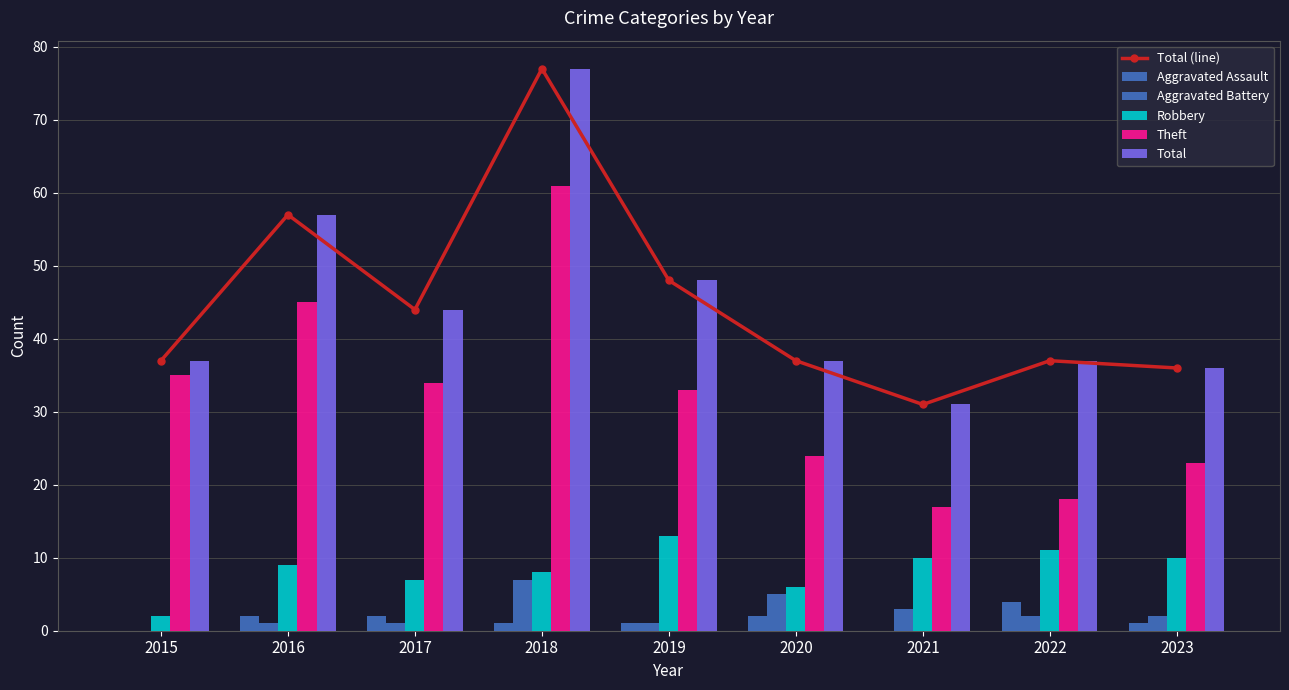

Reading left to right, extract all data points from this chart.

Total (line): 37	57	44	77	48	37	31	37	36
Aggravated Assault: 0	2	2	1	1	2	0	4	1
Aggravated Battery: 0	1	1	7	1	5	3	2	2
Robbery: 2	9	7	8	13	6	10	11	10
Theft: 35	45	34	61	33	24	17	18	23
Total: 37	57	44	77	48	37	31	37	36